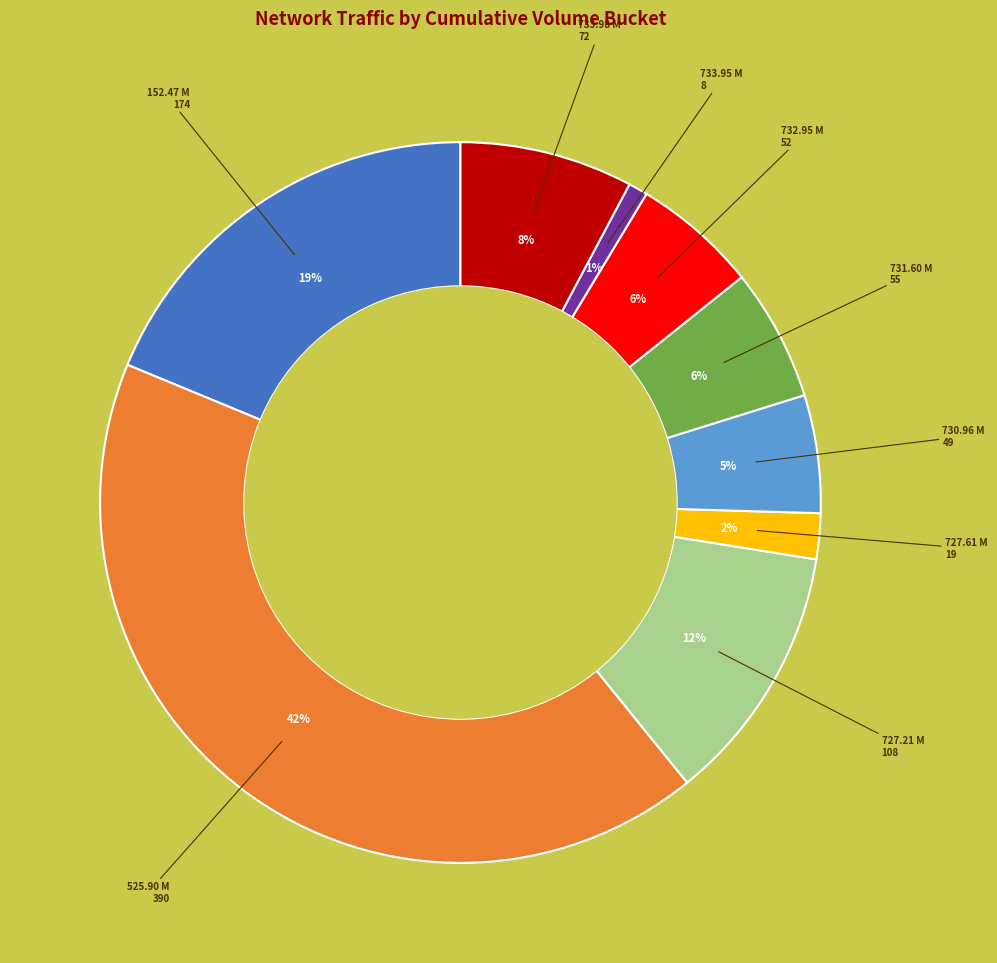

To the nearest percent, what is the difference between the largest and smallest slice percentages?

41%